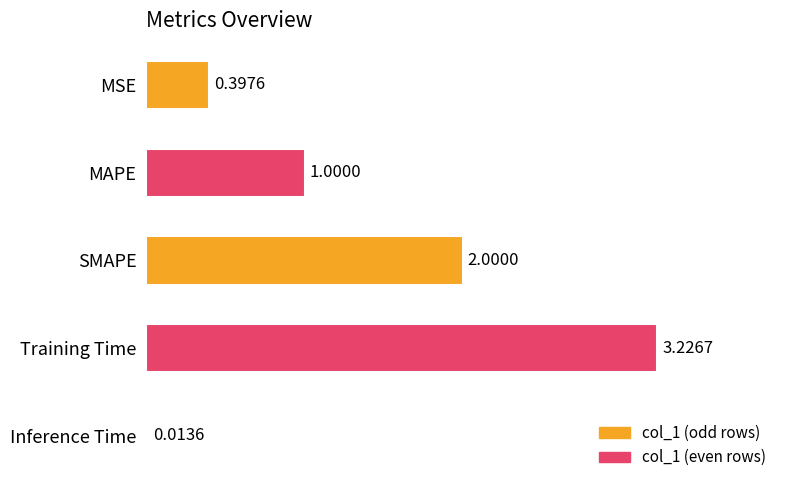

How many bars are there in total?

5